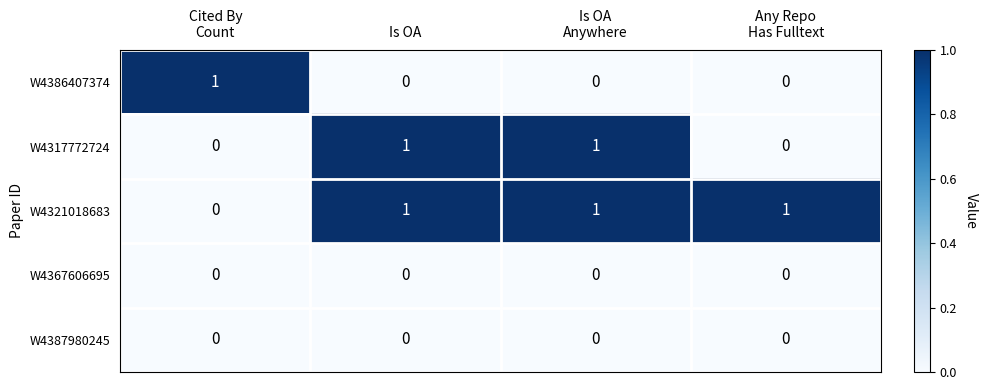

Reading left to right, transcribe all the data shown in this chart.

W4386407374: 1	0	0	0
W4317772724: 0	1	1	0
W4321018683: 0	1	1	1
W4367606695: 0	0	0	0
W4387980245: 0	0	0	0